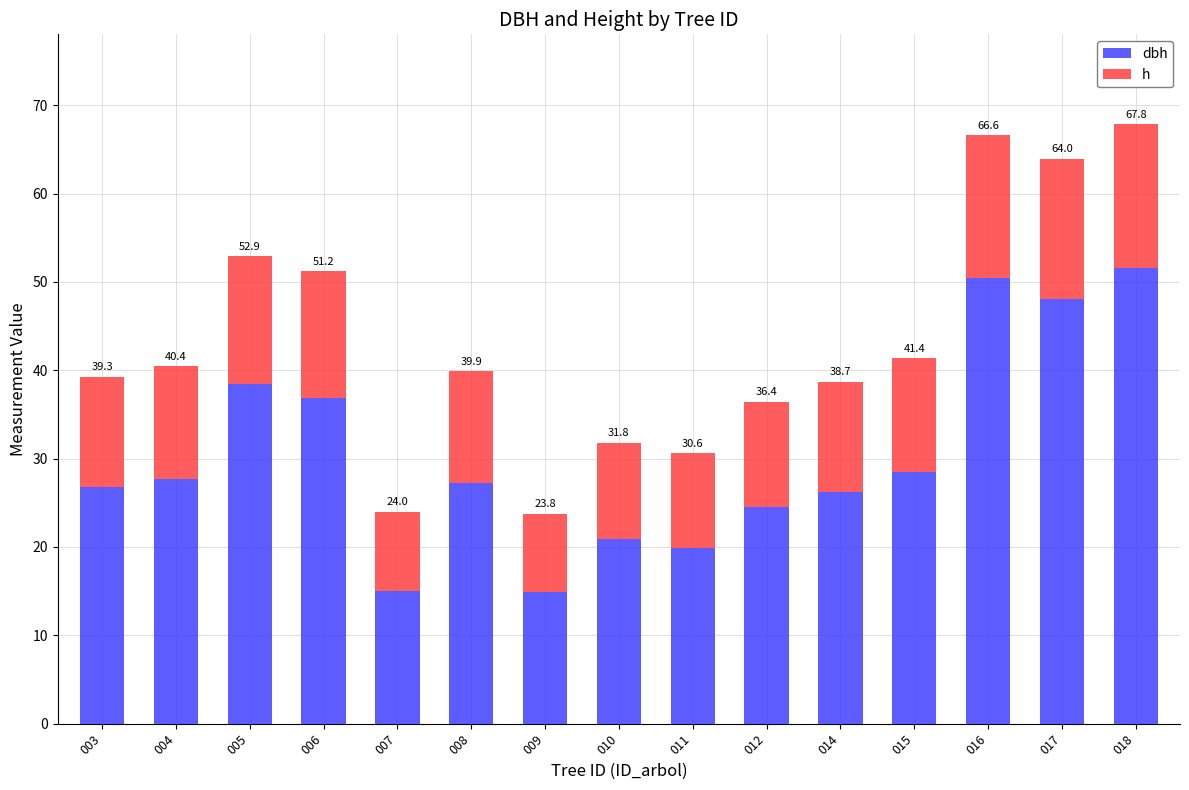

What is the average value of the dbh series?

30.5